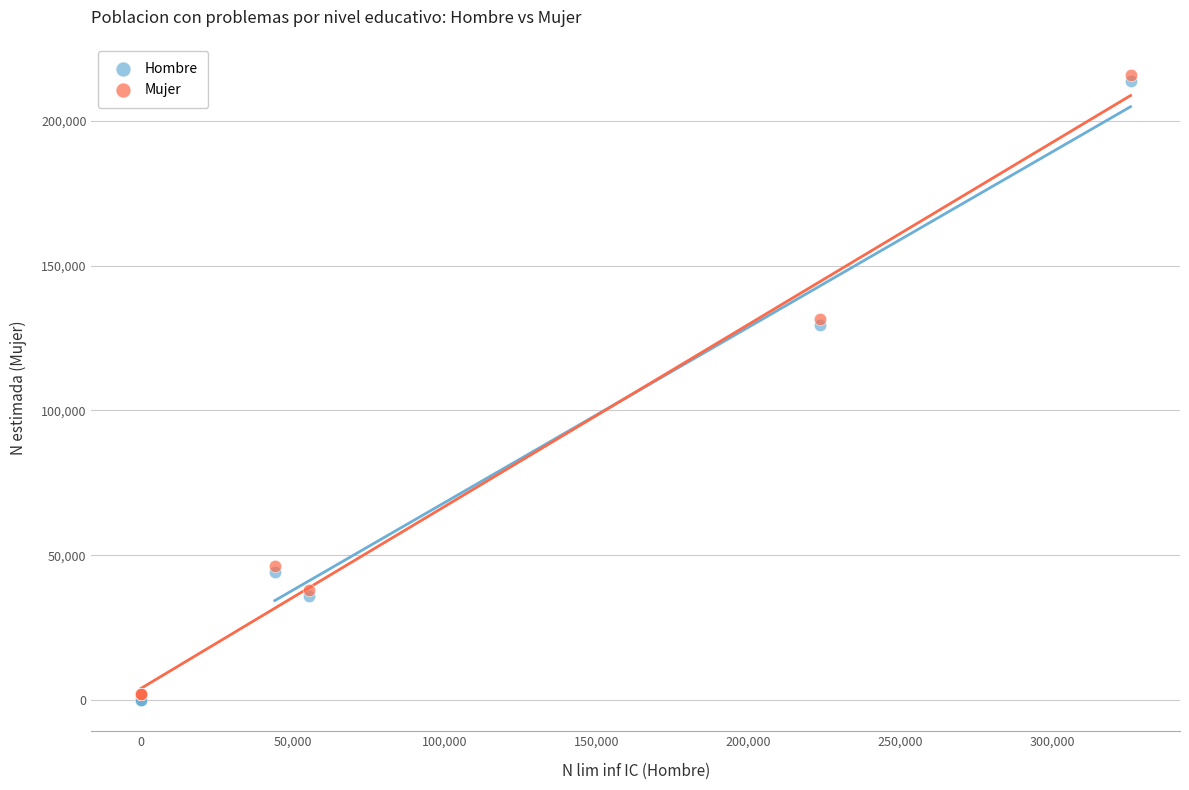

What are all the series names shown in the legend?

Hombre, Mujer